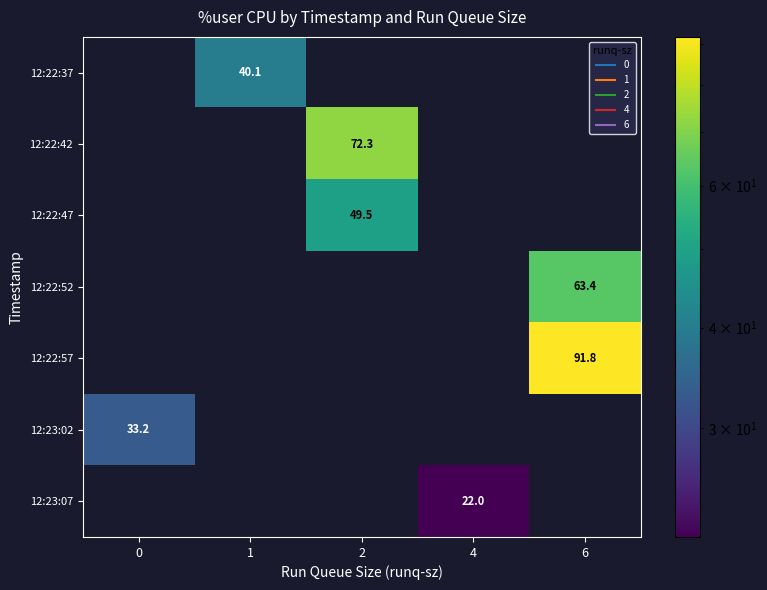

How many values in the row_6 series exceed 0?

1